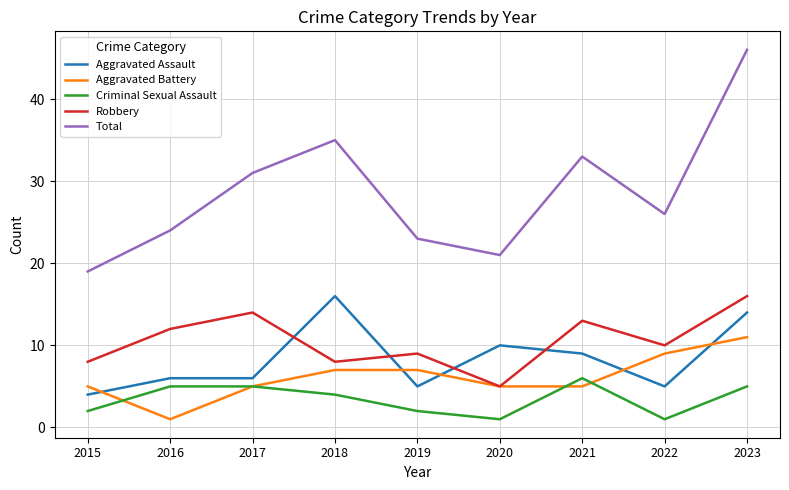

What is the minimum value shown in the chart?

1